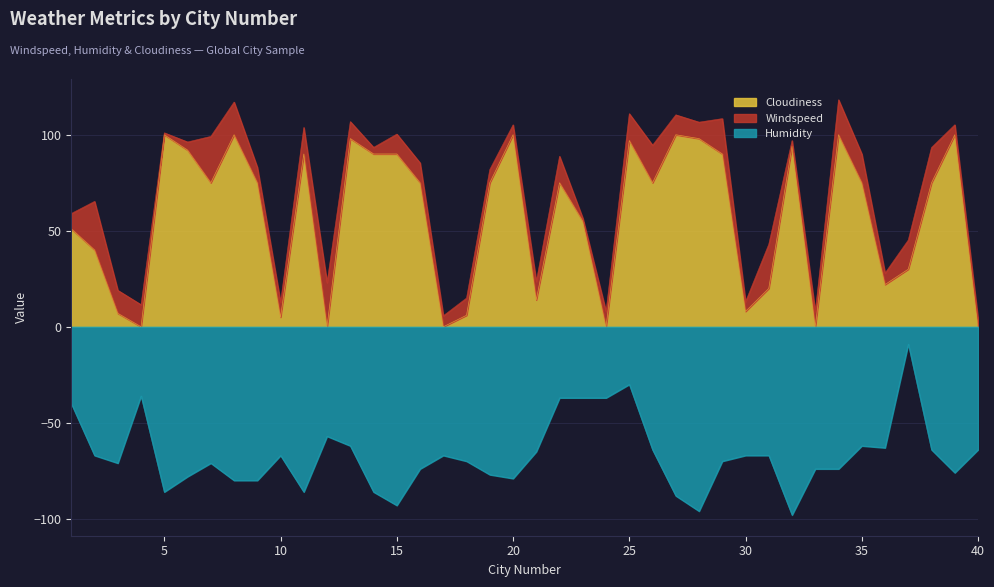

Is it true that Humidity equals -86 at 11?

True